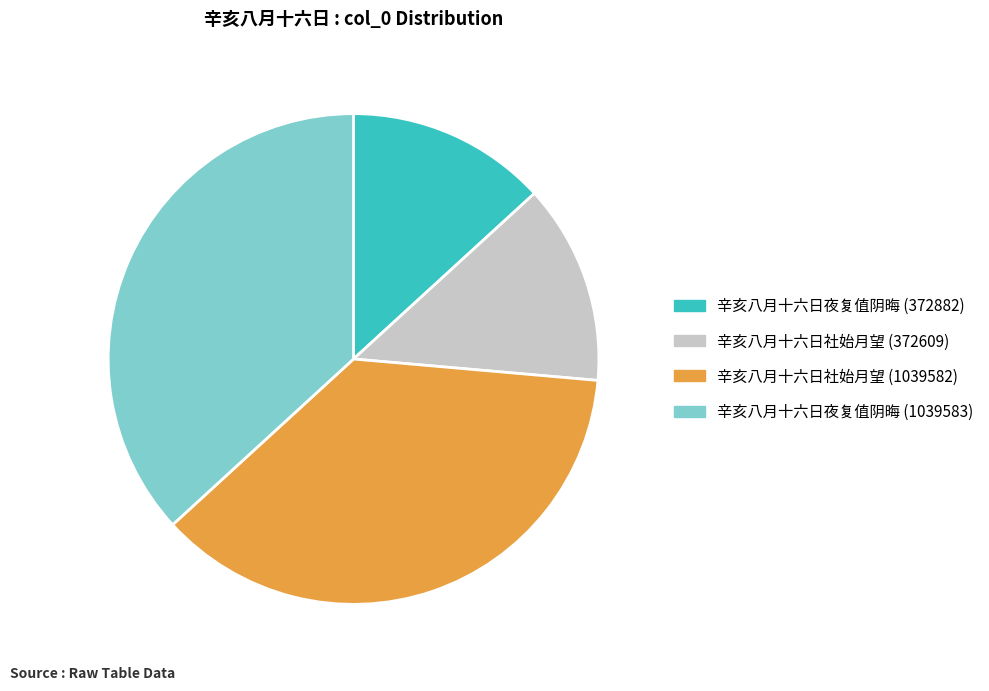

True or false: 辛亥八月十六日社始月望 (1039582) accounts for 37% of the total.

True